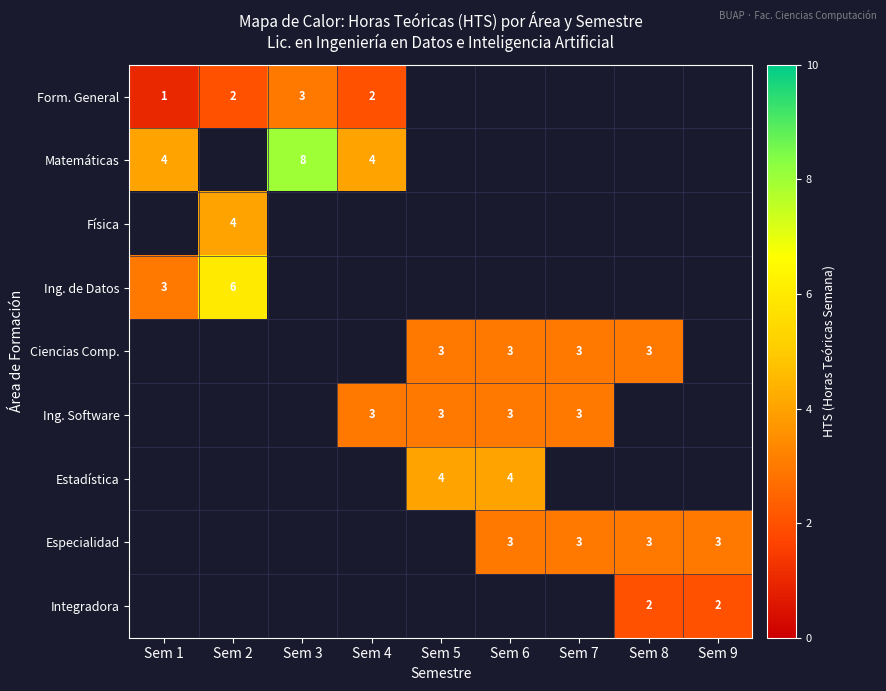

The value of Ing. Software at Sem 5 is 3. True or false?

True